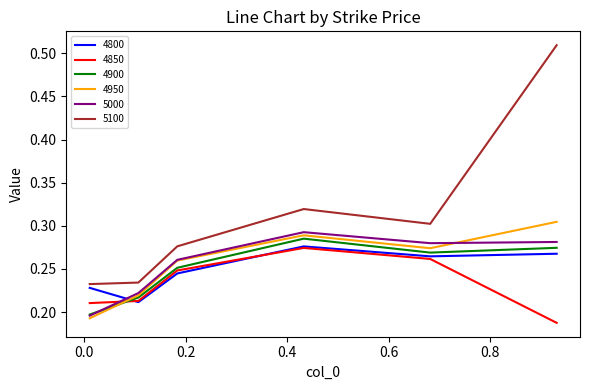

Does the chart have visible grid lines?

No